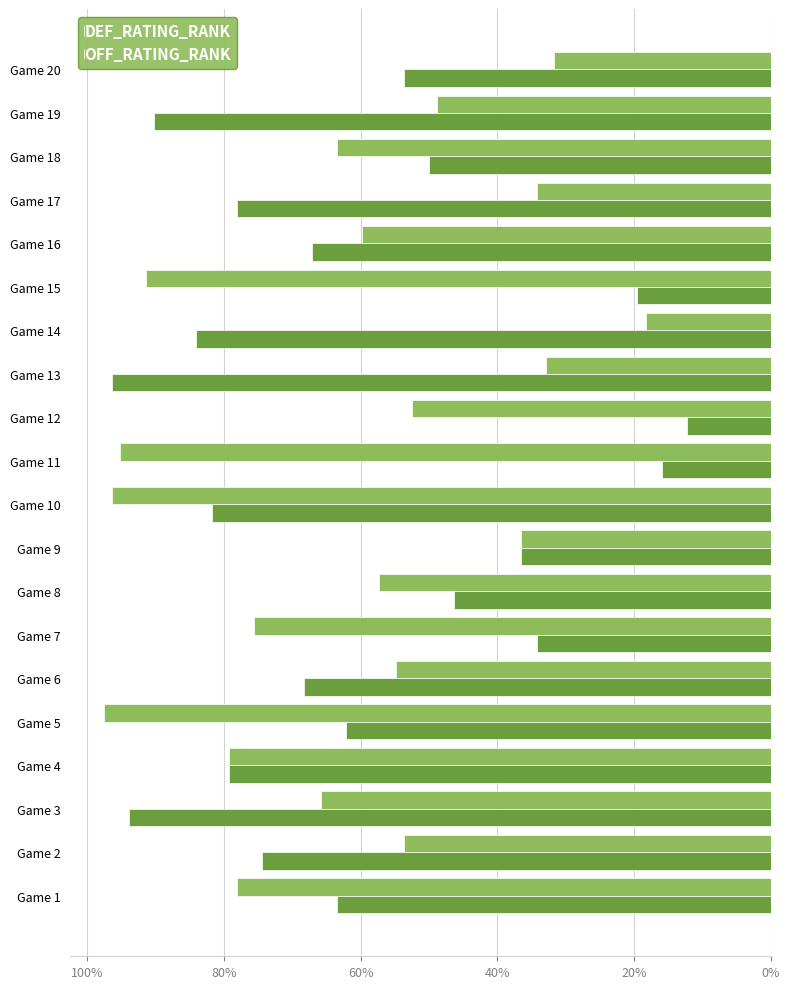

Reading left to right, list all the values displayed in this chart.

DEF_RATING_RANK: 0.8	0.5	0.7	0.8	1.0	0.5	0.8	0.6	0.4	1.0	1.0	0.5	0.3	0.2	0.9	0.6	0.3	0.6	0.5	0.3
OFF_RATING_RANK: 0.6	0.7	0.9	0.8	0.6	0.7	0.3	0.5	0.4	0.8	0.2	0.1	1.0	0.8	0.2	0.7	0.8	0.5	0.9	0.5